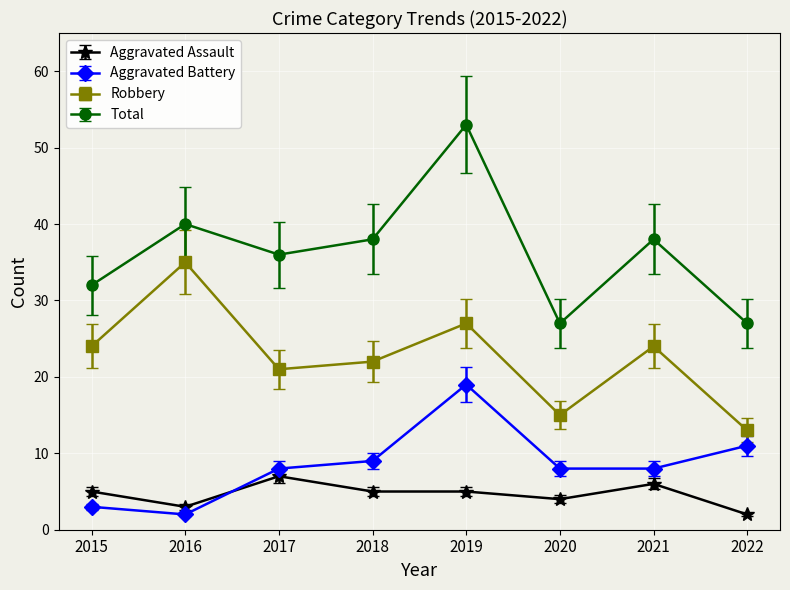

True or false: Robbery and Total intersect in this chart.

False